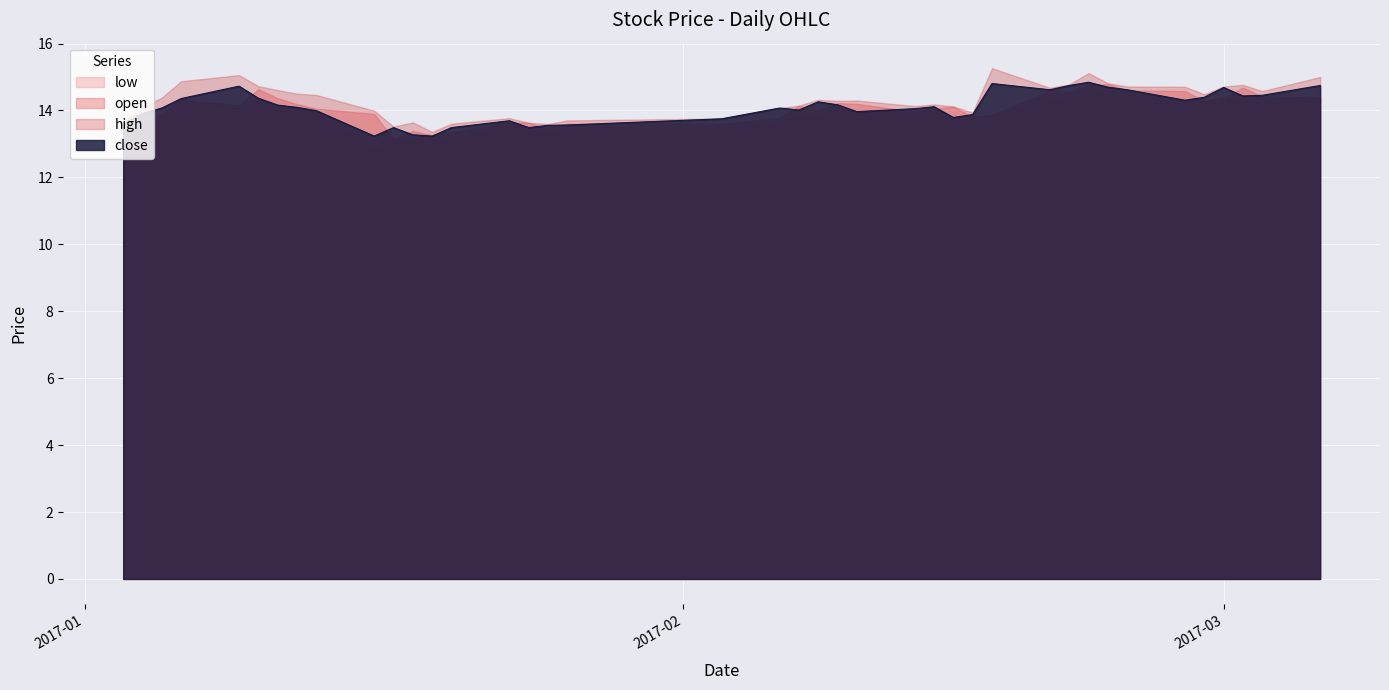

What is the difference between the second highest and minimum values in the close series?

1.6